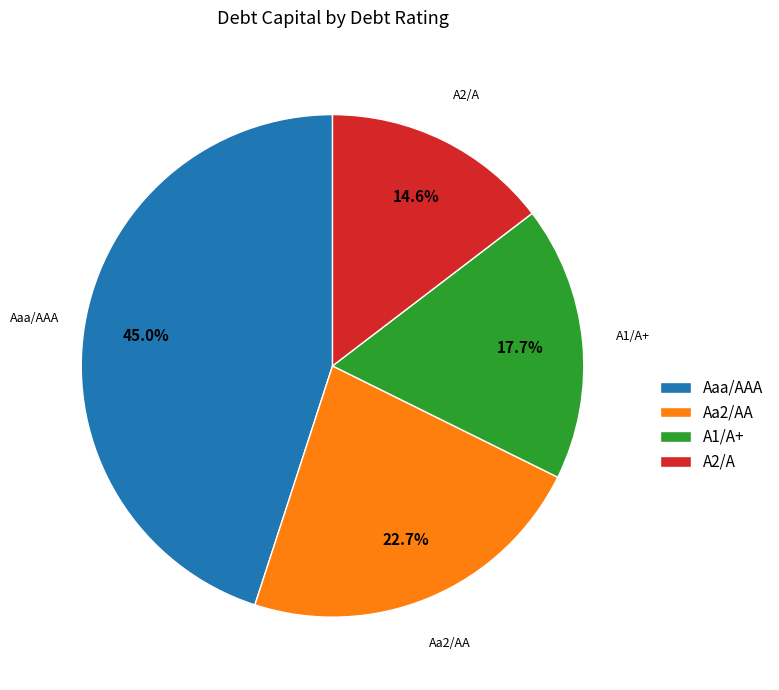

To the nearest percent, what percentage of the pie is Aaa/AAA?

45%